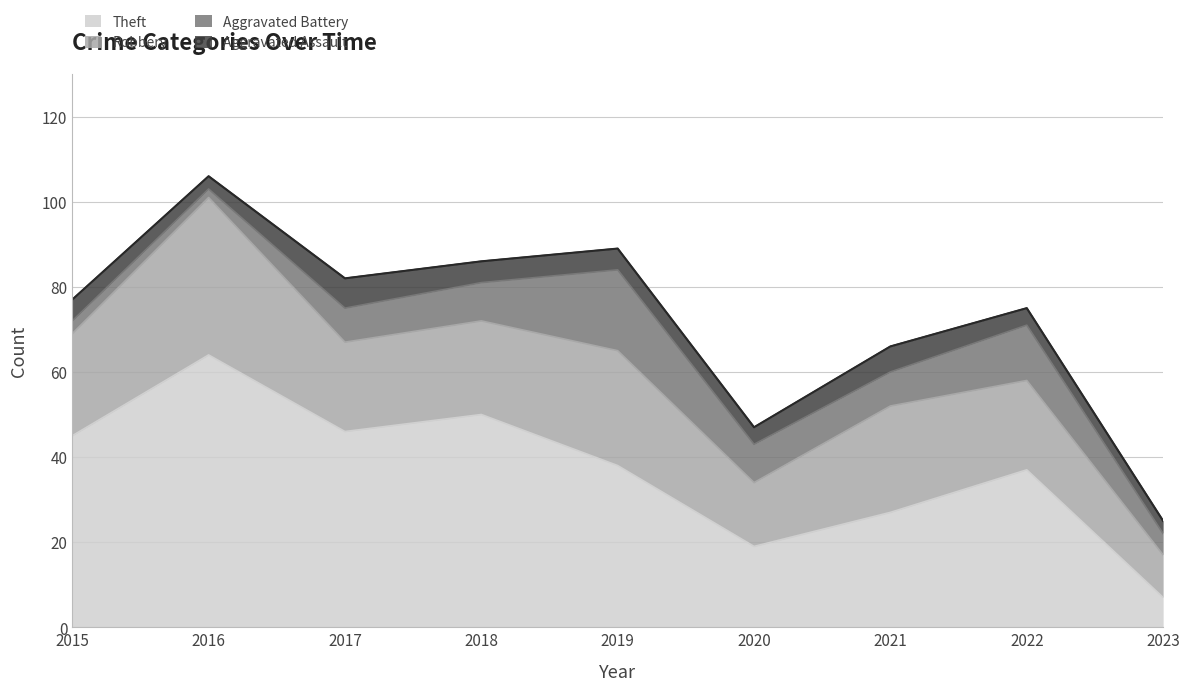

True or false: Theft and Aggravated Assault intersect in this chart.

False